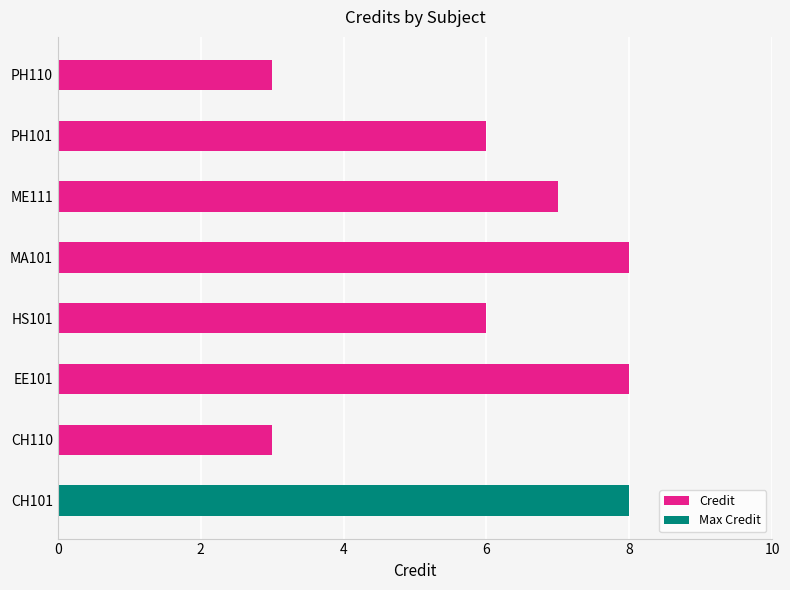

What is the smallest value displayed?

3